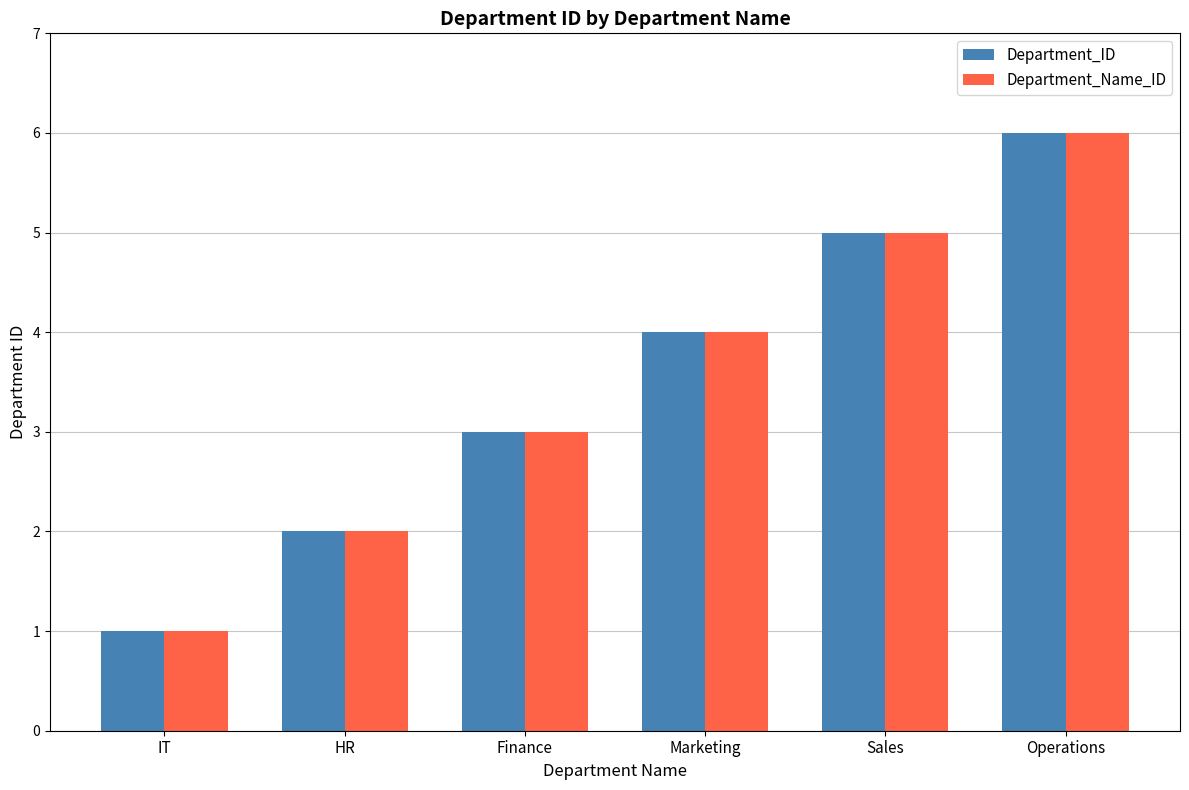

How many series are shown in this chart?

2